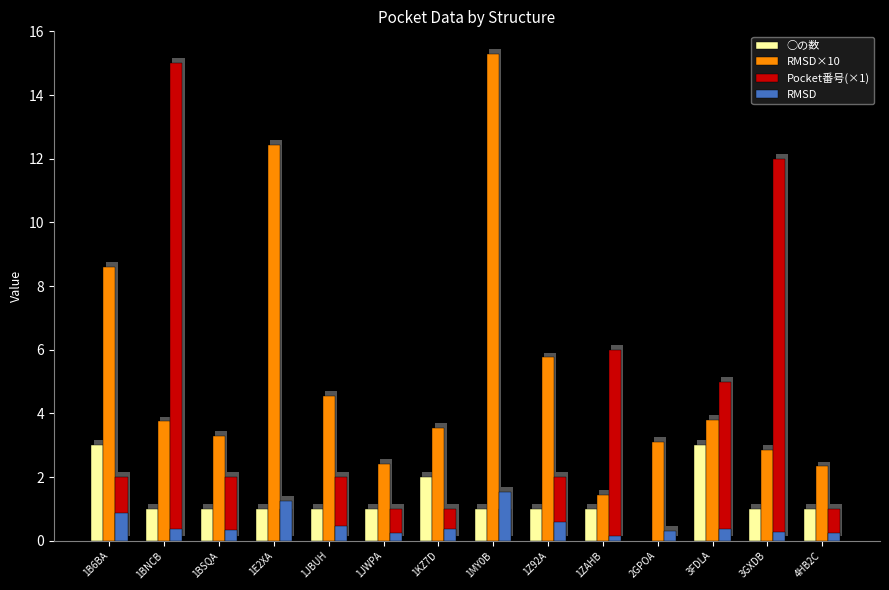

The value of RMSD at 3FDLA is 0.4. True or false?

True